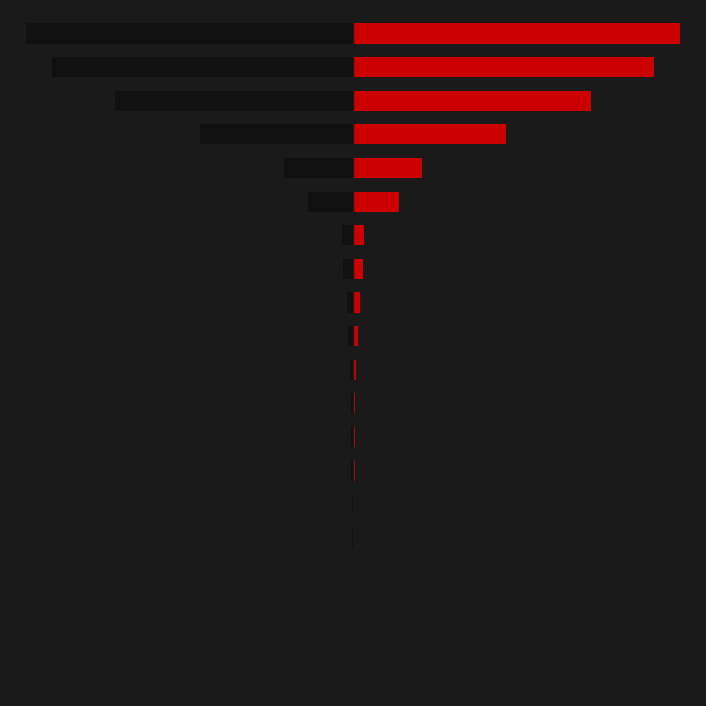

What is the sum of the col_1 (right) values at 0 and 12?

11602